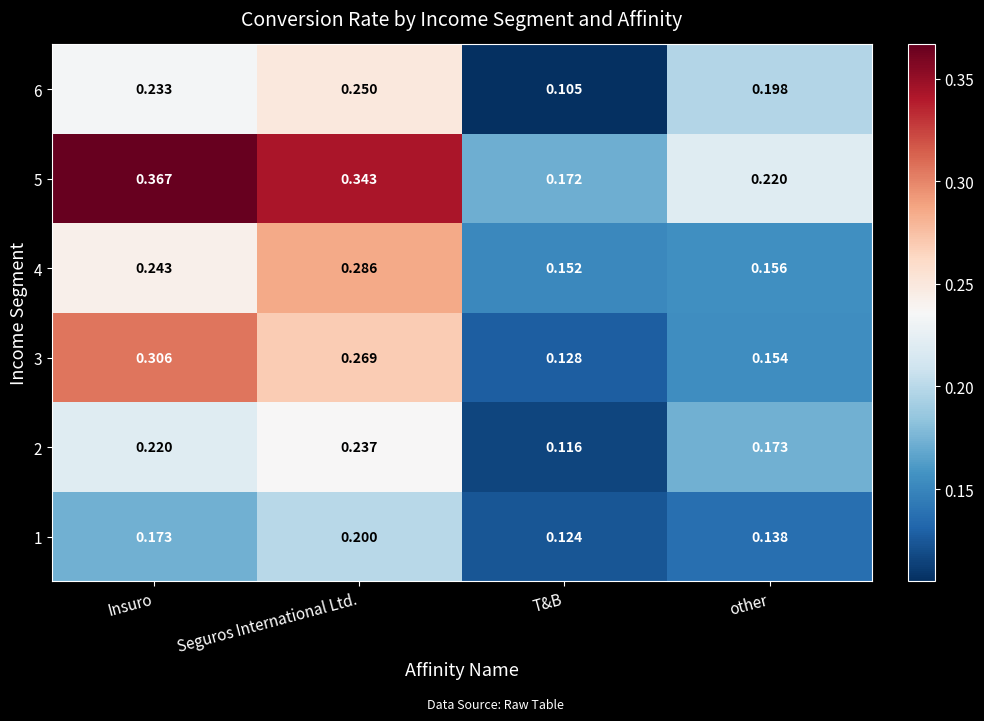

Where is 4 nearest to the value 0?

T&B